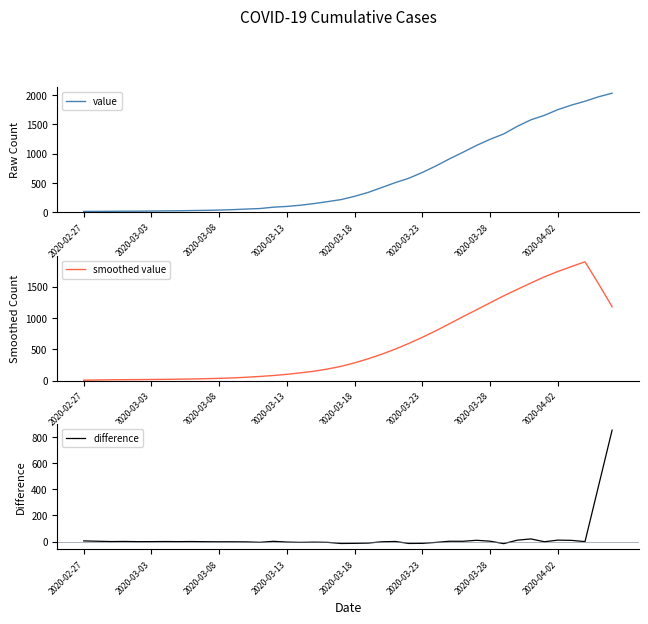

True or false: value and difference cross at least once.

False